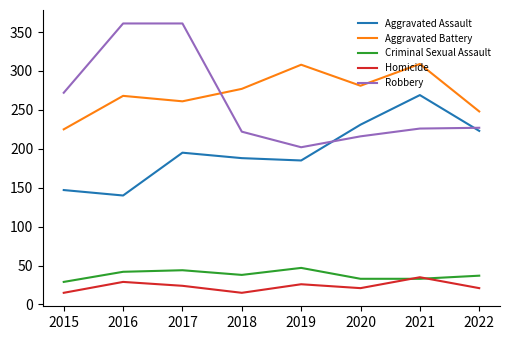

What are all the series names shown in the legend?

Aggravated Assault, Aggravated Battery, Criminal Sexual Assault, Homicide, Robbery